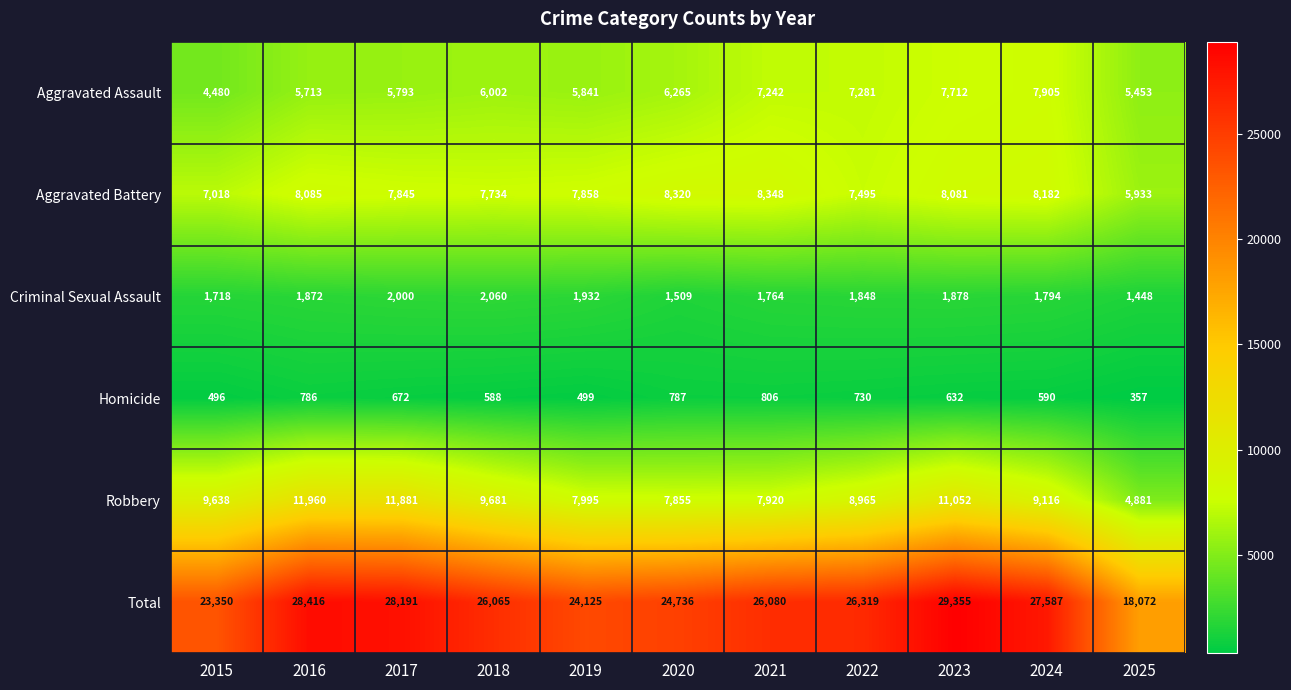

How many series are shown in this chart?

6